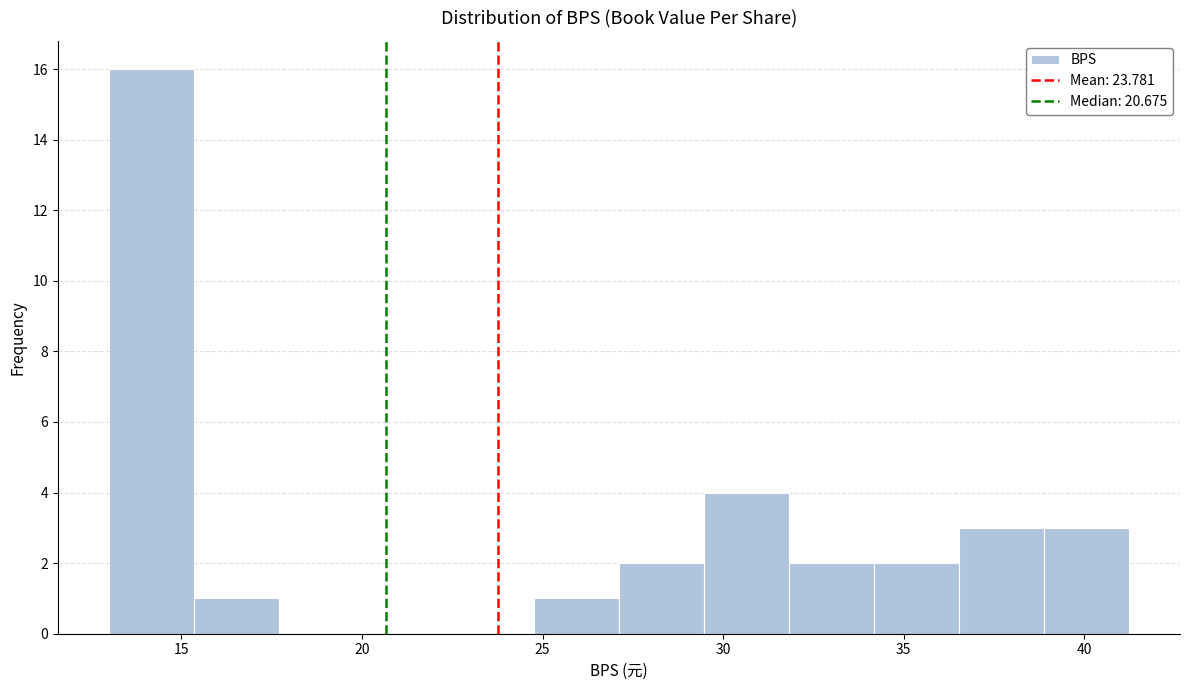

Over which range of the x-axis is the bar tallest?

13.0 to 15.5